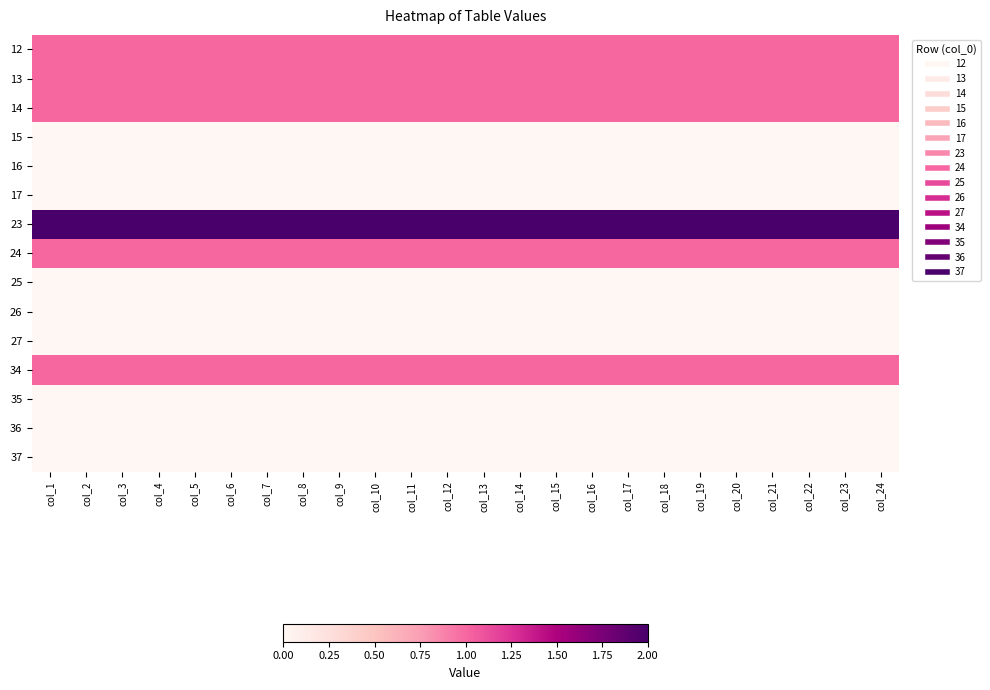

At which category does the chart reach its peak across all series?

col_1